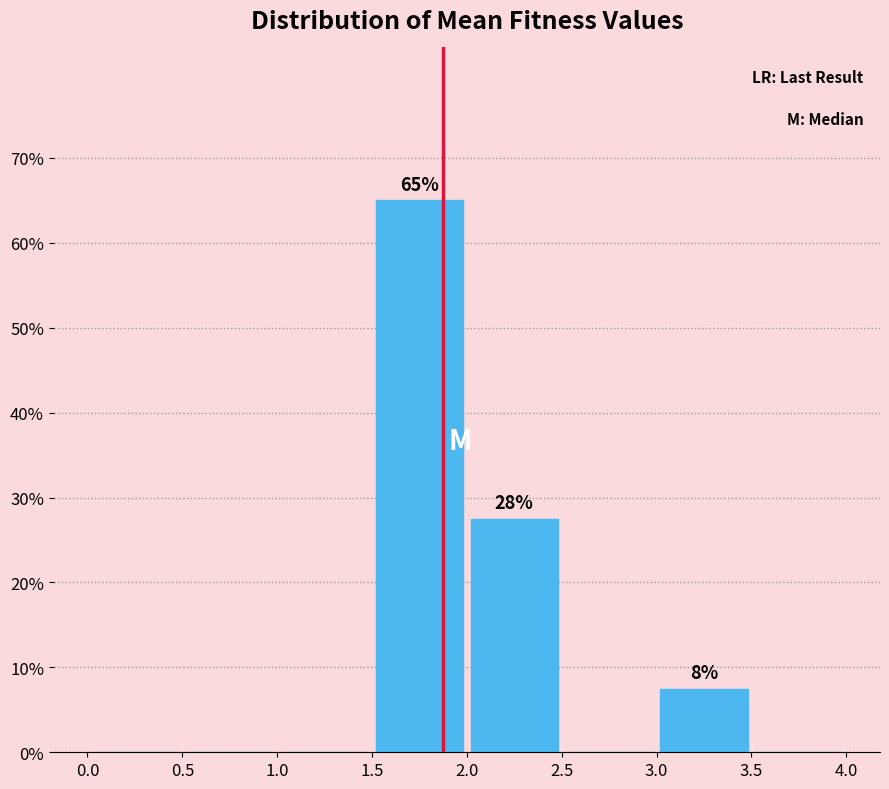

Over which range of the x-axis is the bar tallest?

1.5 to 2.0